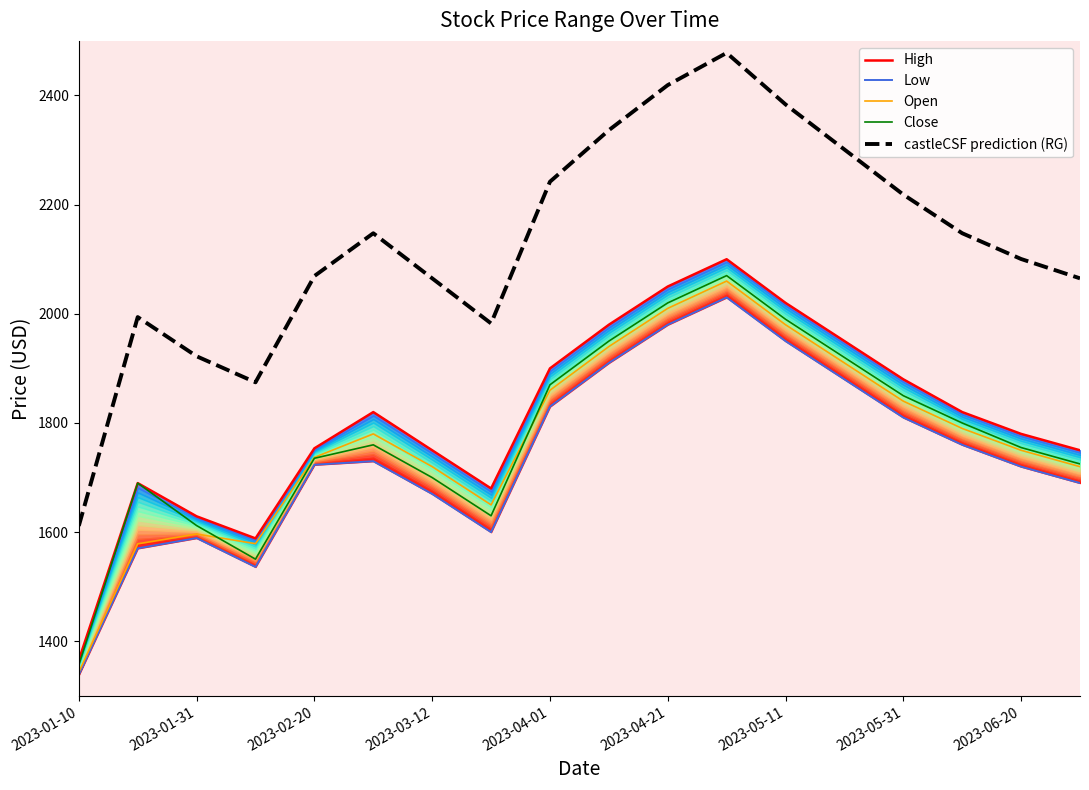

True or false: Close and castleCSF prediction (RG) intersect in this chart.

False